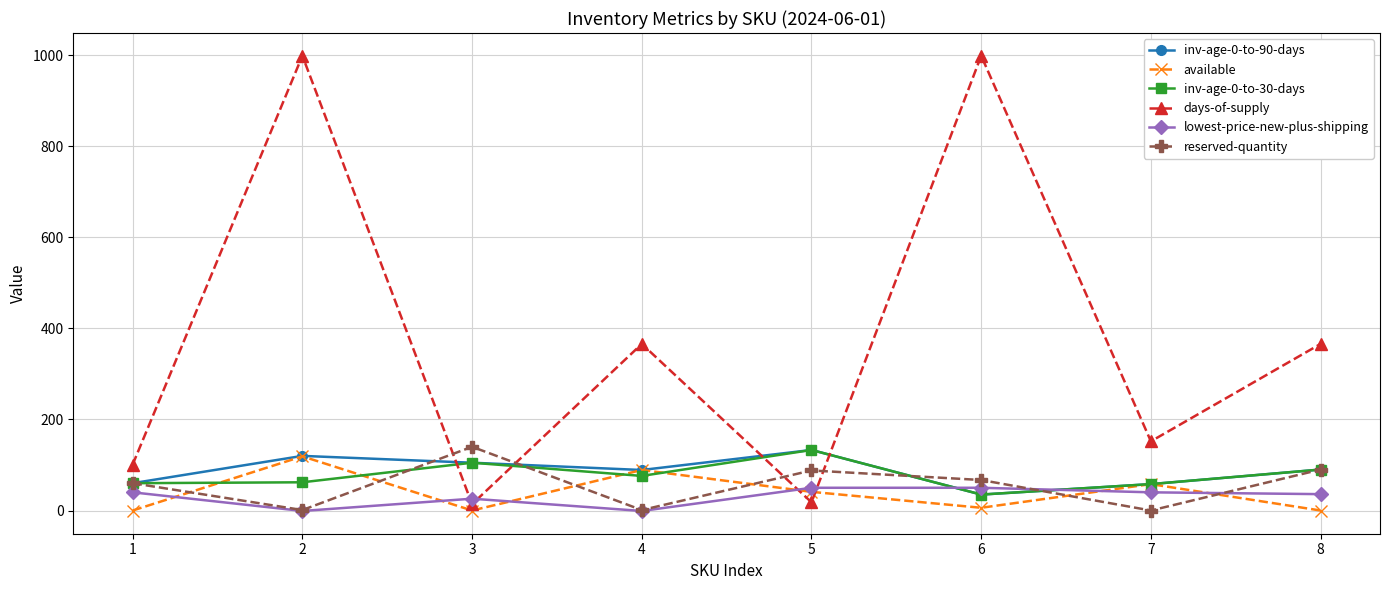

Where is the first local maximum for reserved-quantity?

3